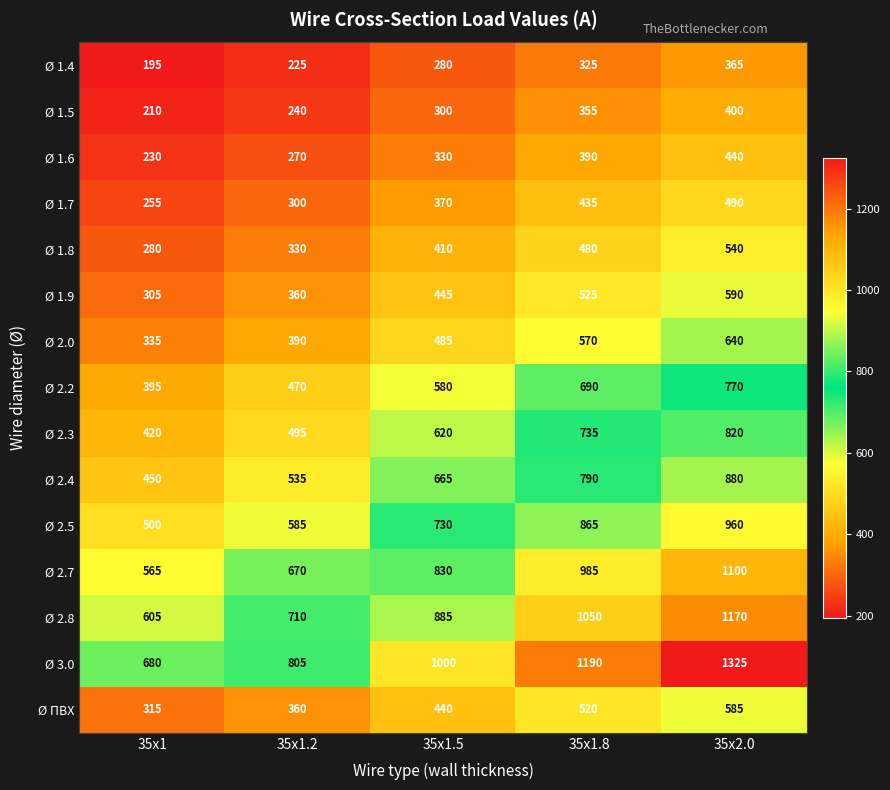

The Ø 1.4 series shows 100 at 35x1. True or false?

False